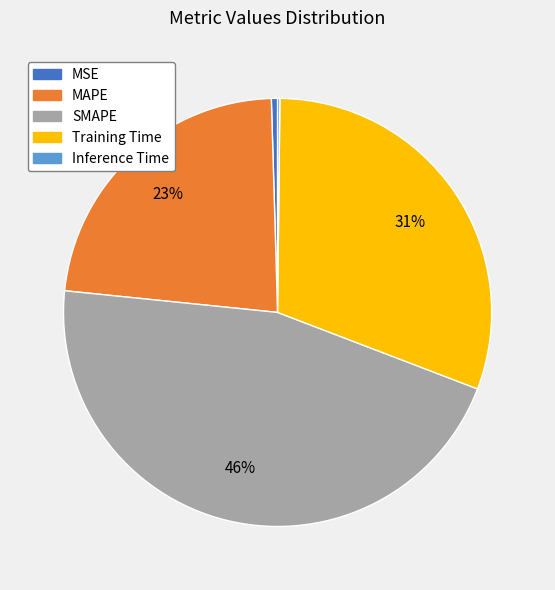

To the nearest percent, what is the average slice percentage?

20%